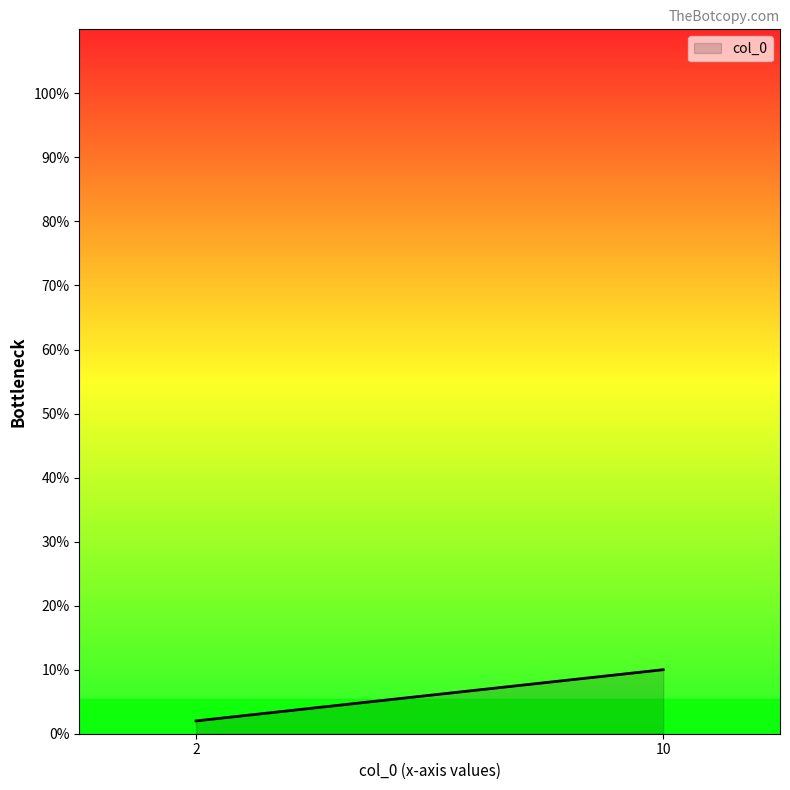

What is the difference between the maximum and minimum values?

8